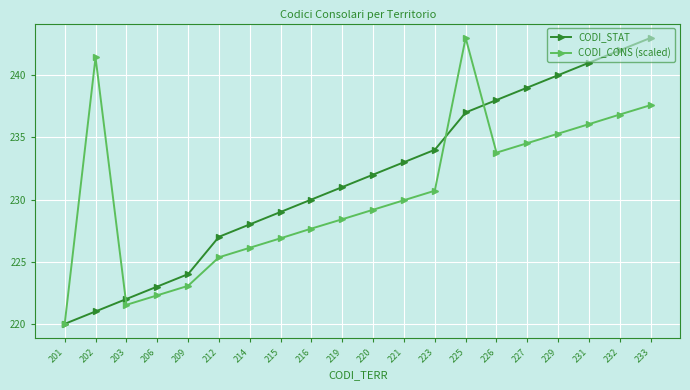

What is the value of the CODI_STAT point at the 6th from the left?

227.0